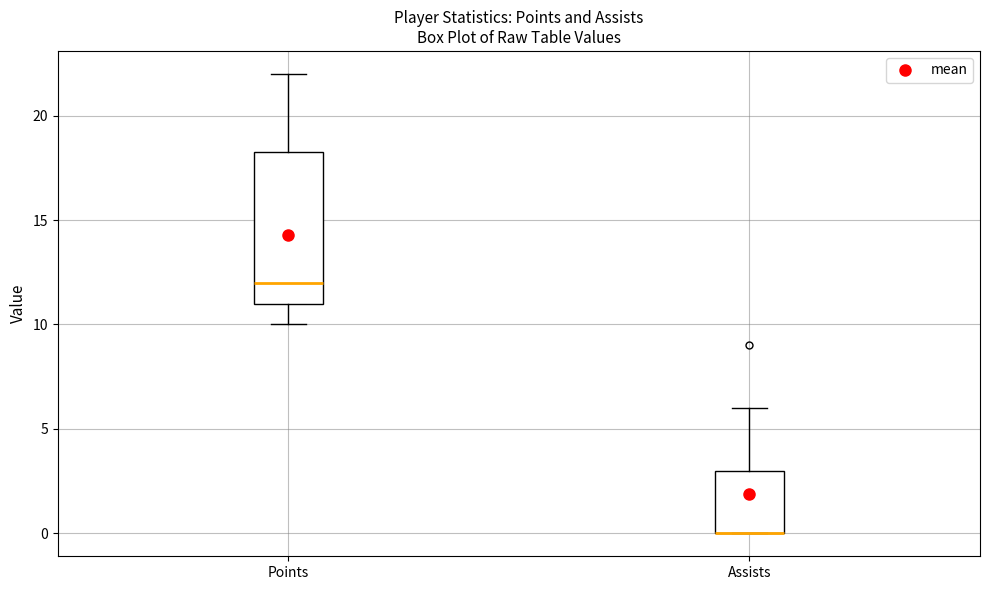

Where is the lower edge of the box for Points on the y-axis? The values are not printed on the chart, so give them approximately, as read against the axis.

11.0